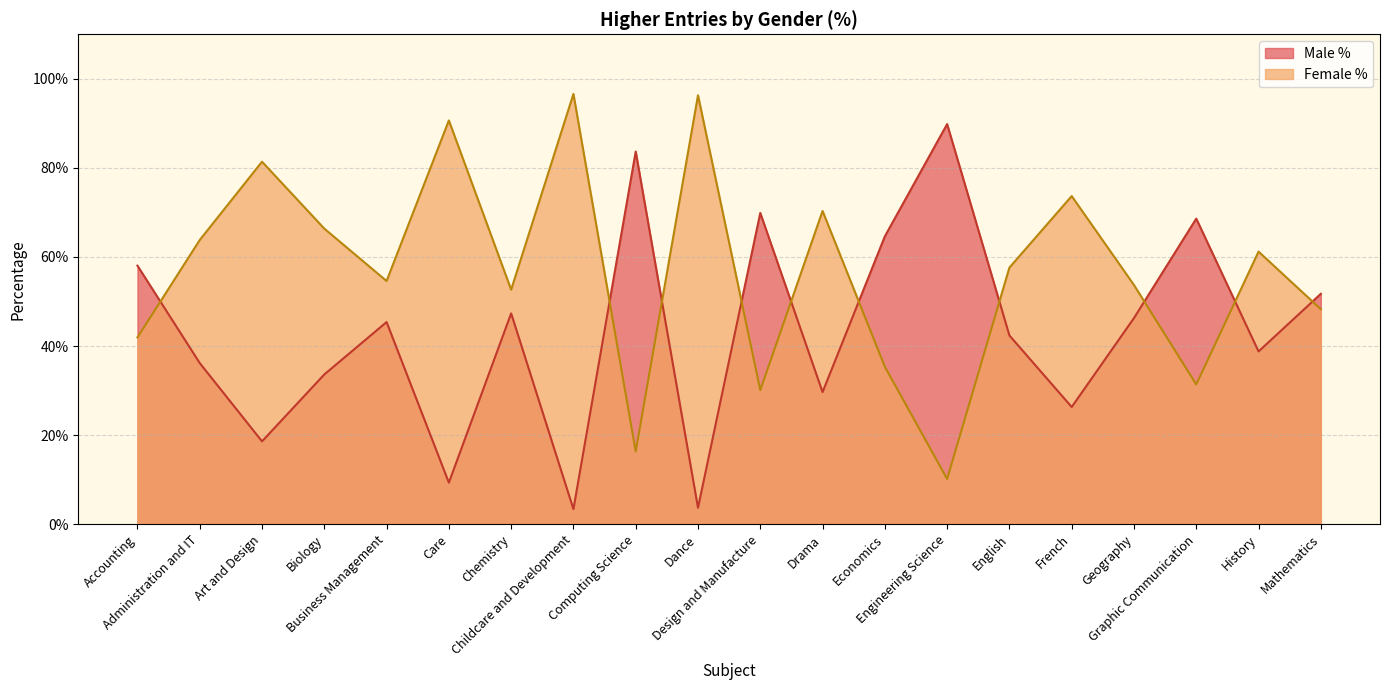

Where does the Male % series first go above 45?

Accounting